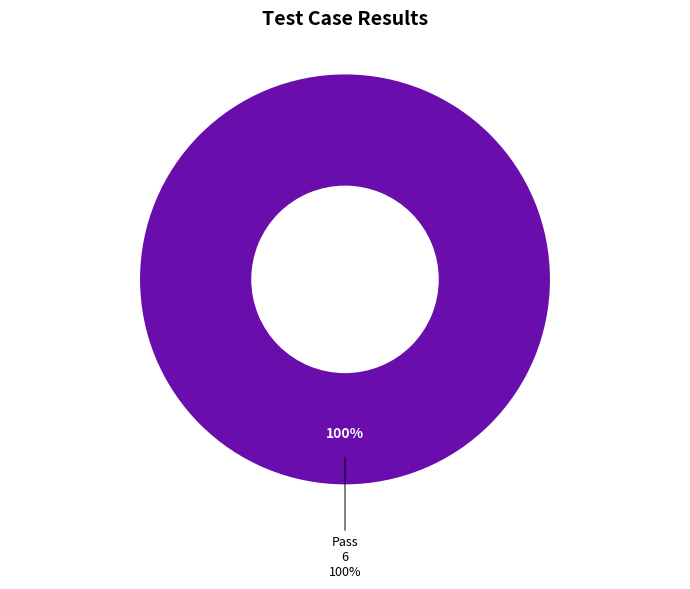

To the nearest percent, what portion does Pass represent?

100%